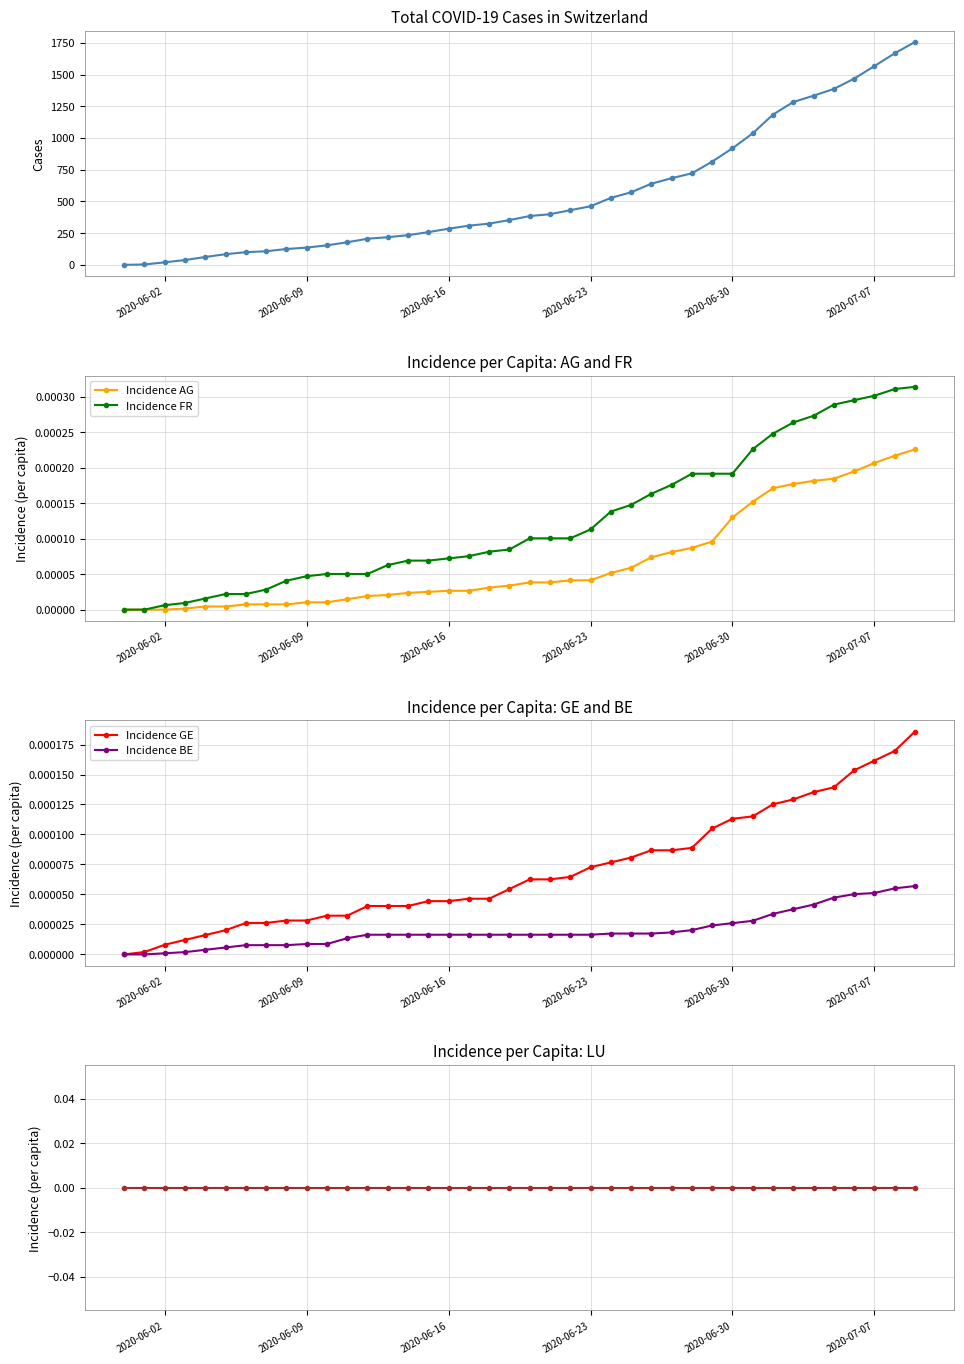

What is the maximum value shown in the chart?

1757.0